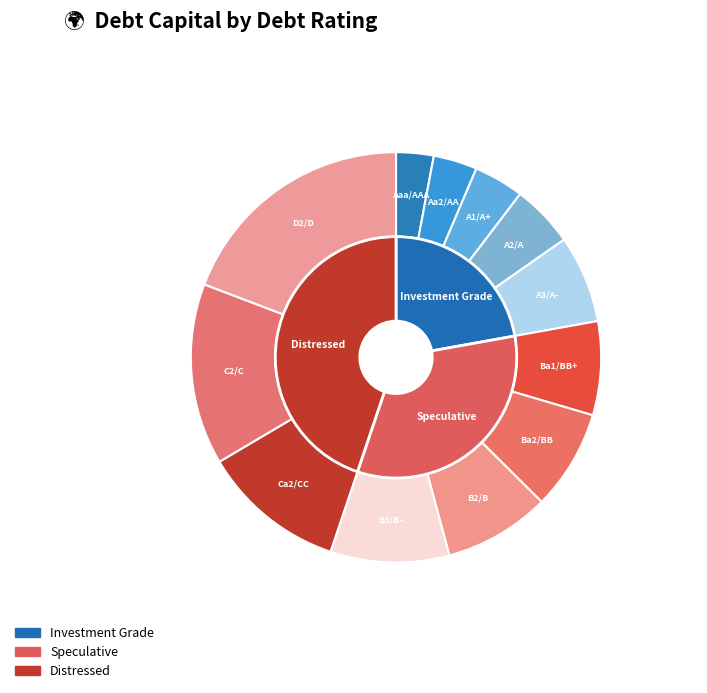

Rank the categories by value from highest to lowest.

D2/D, C2/C, Ca2/CC, B3/B-, B2/B, Ba2/BB, Ba1/BB+, A3/A-, A2/A, A1/A+, Aa2/AA, Aaa/AAA